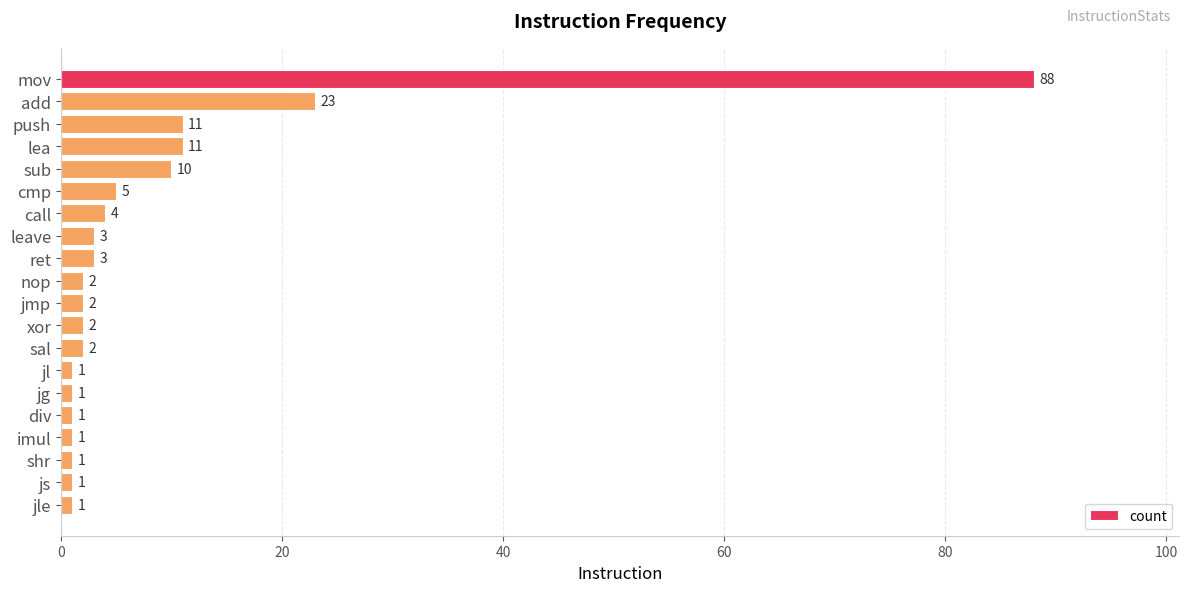

Is it true that the value at mov is 88?

True